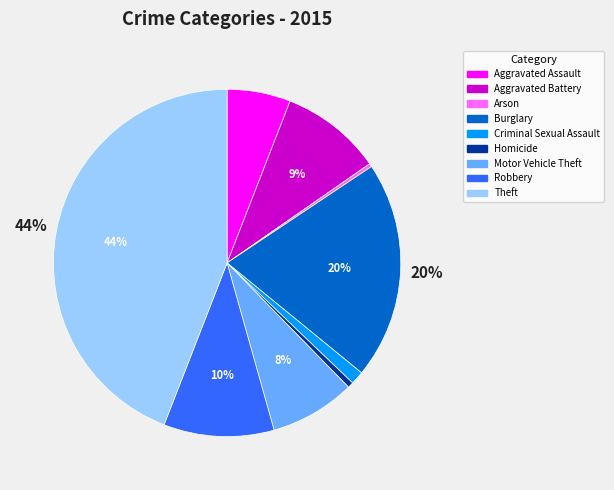

What is the ratio of the value at Aggravated Assault to the value at Arson?

19.1